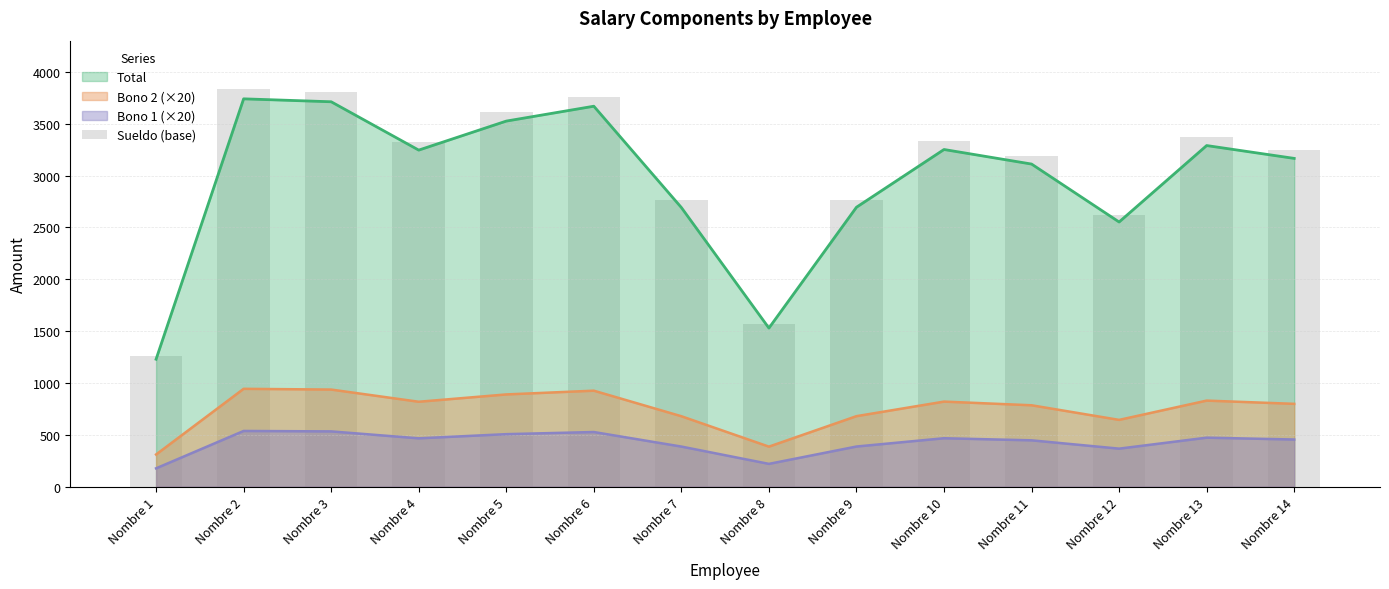

Rank the categories by value from highest to lowest.

Nombre 2, Nombre 3, Nombre 6, Nombre 5, Nombre 13, Nombre 10, Nombre 4, Nombre 14, Nombre 11, Nombre 9, Nombre 7, Nombre 12, Nombre 8, Nombre 1